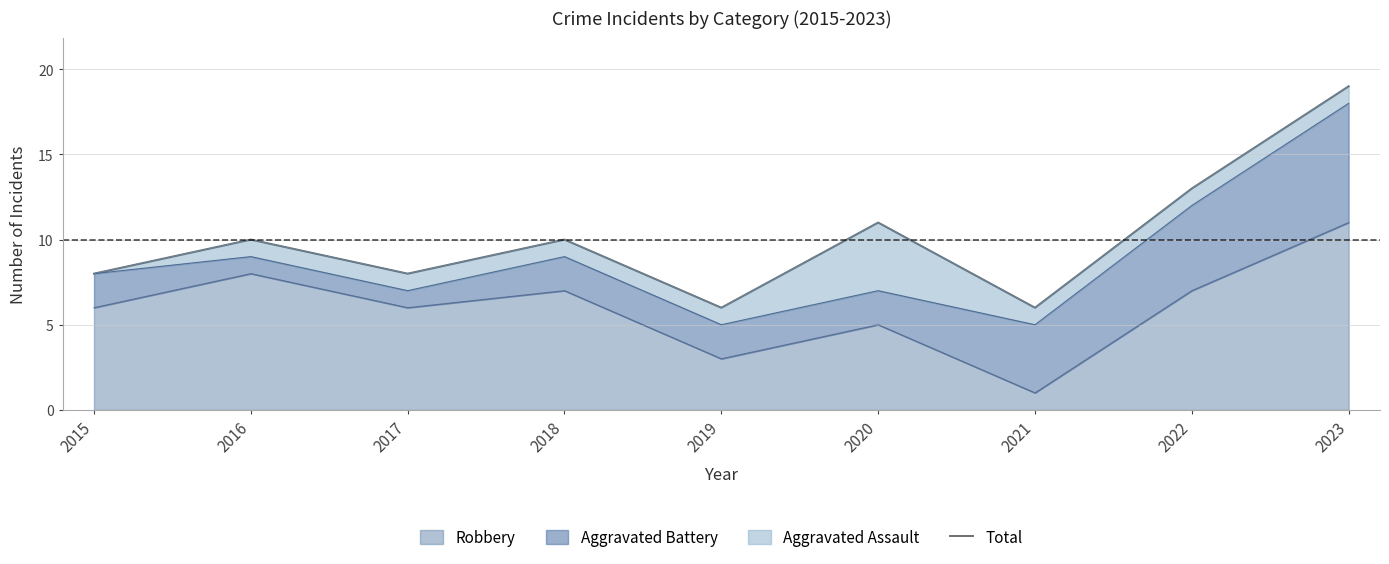

What is the change in value from 2019 to 2023?

+13